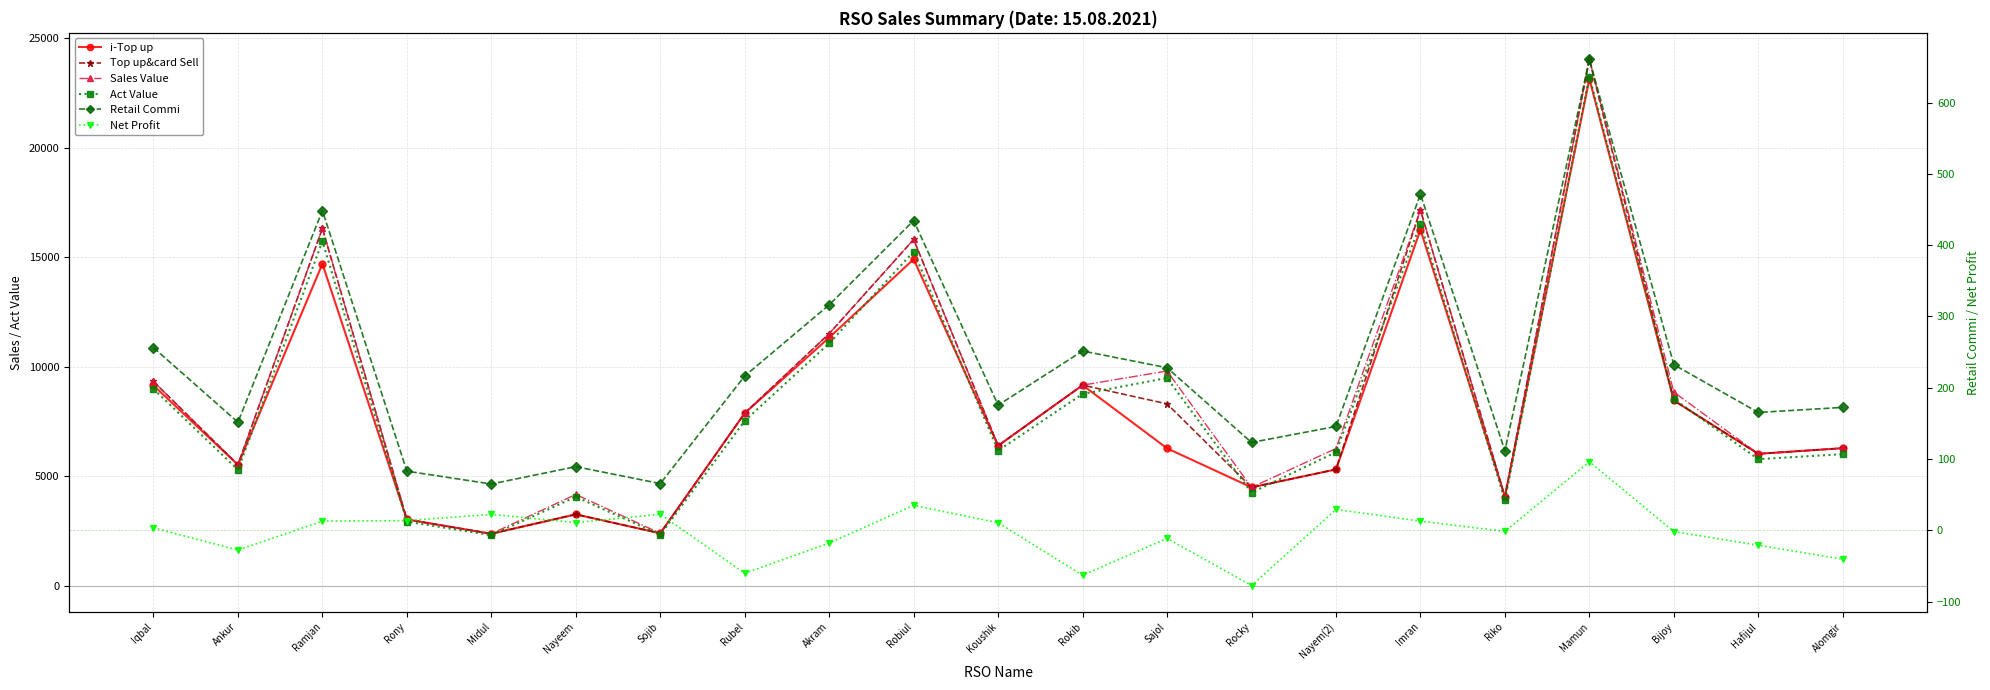

How many lines are shown in the chart?

6